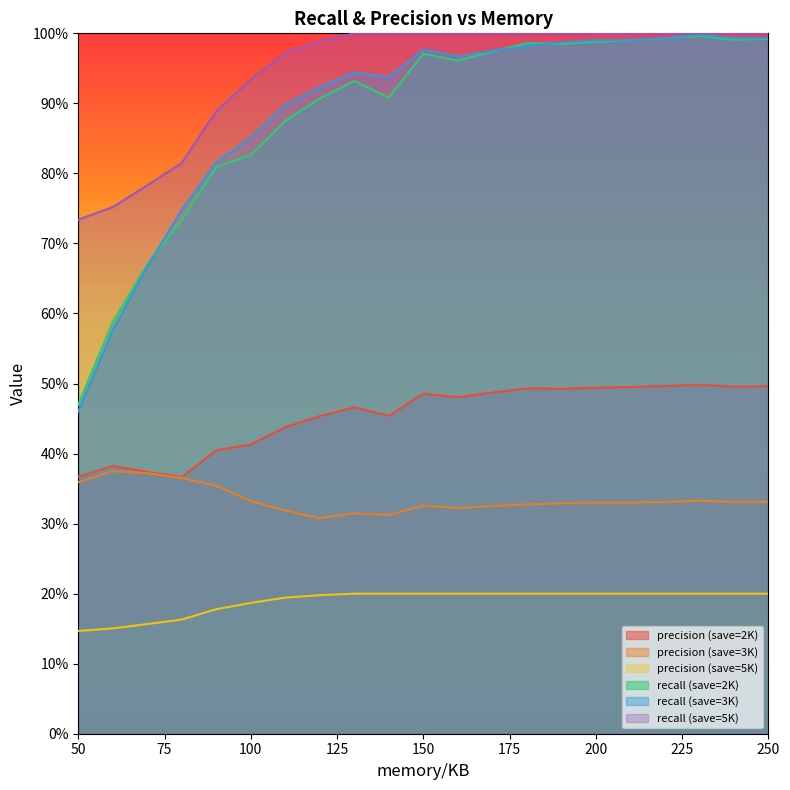

What is the maximum value shown in the chart?

1.0